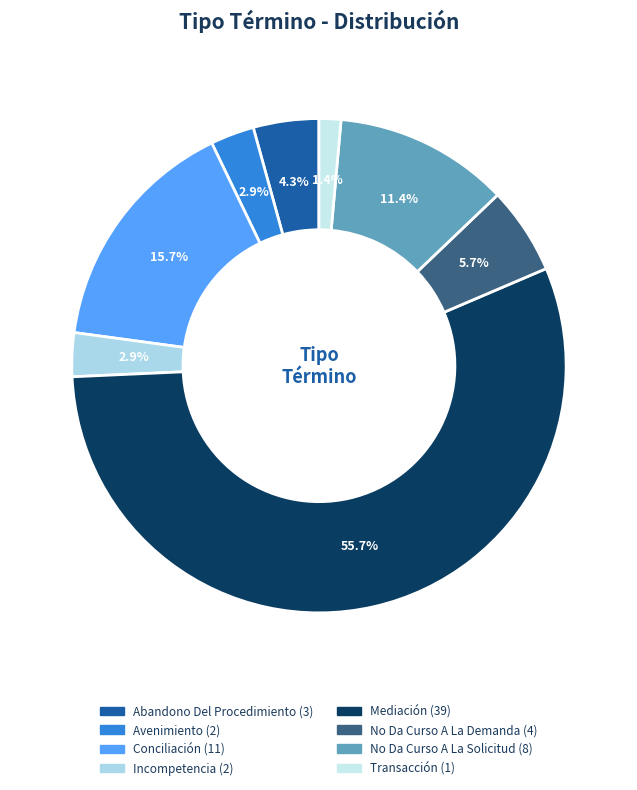

To the nearest percent, what percentage of the pie is No Da Curso A La Demanda?

6%